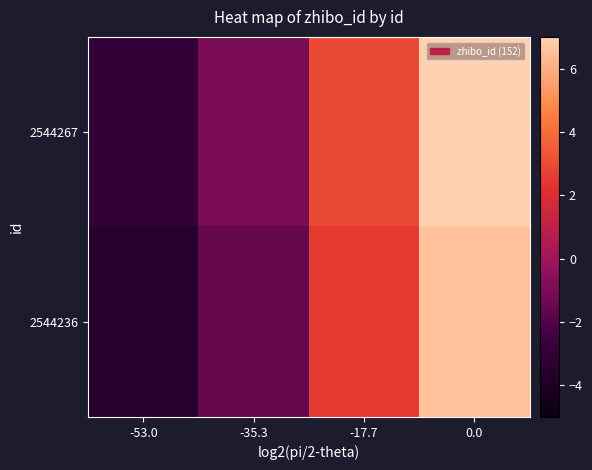

What is the total value across all series at -17.7?

5.5